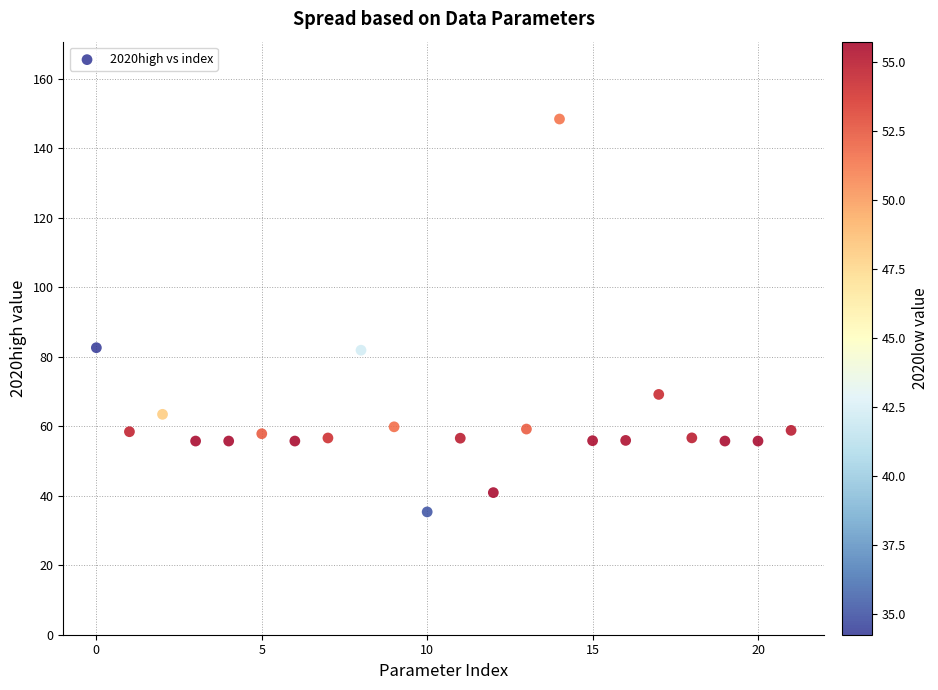

What is the range of Y values (max minus min)?

113.0